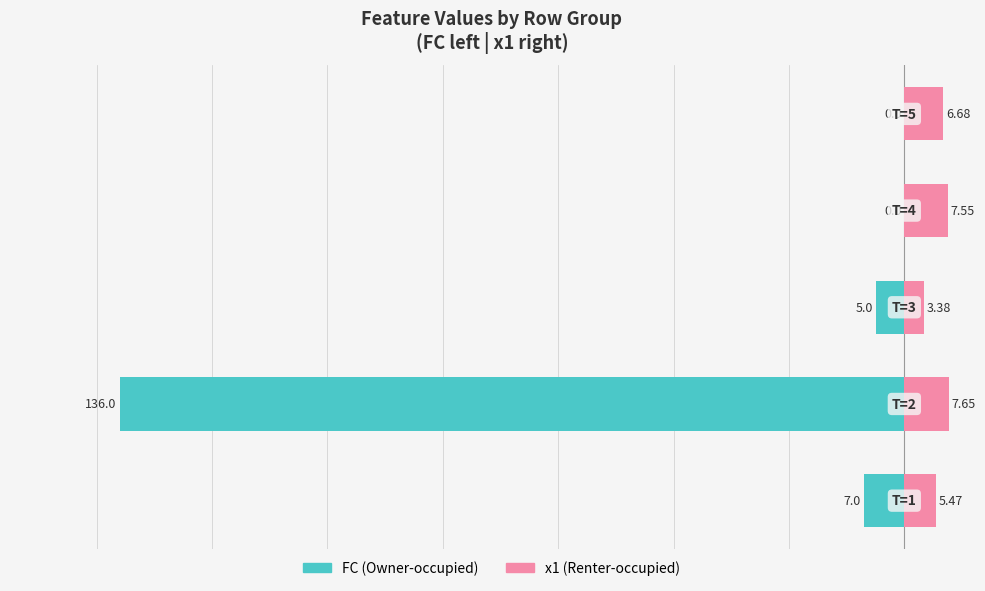

What is the average value of the x1 (Renter-occupied) series?

6.1